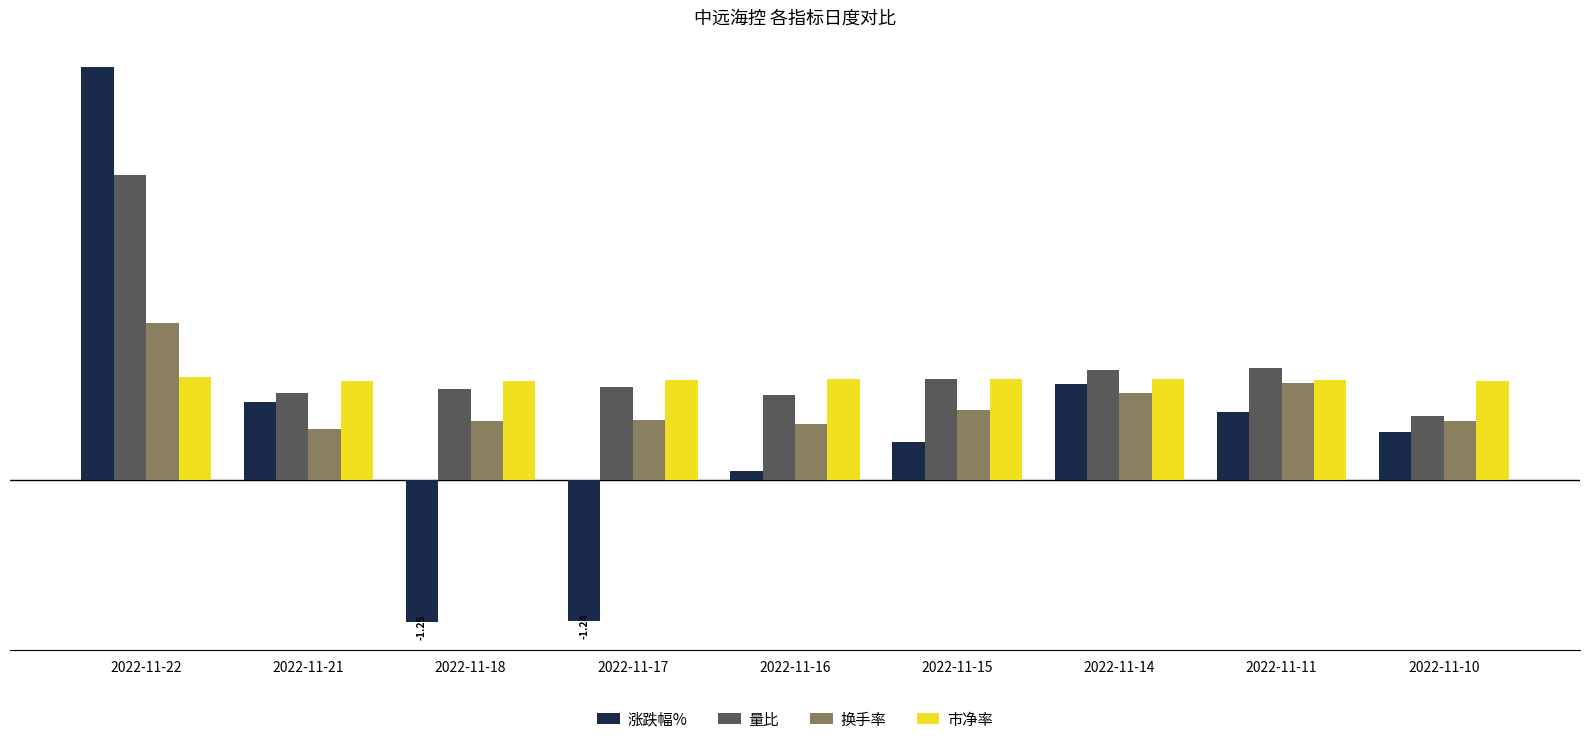

What are all the series names shown in the legend?

涨跌幅%, 量比, 换手率, 市净率